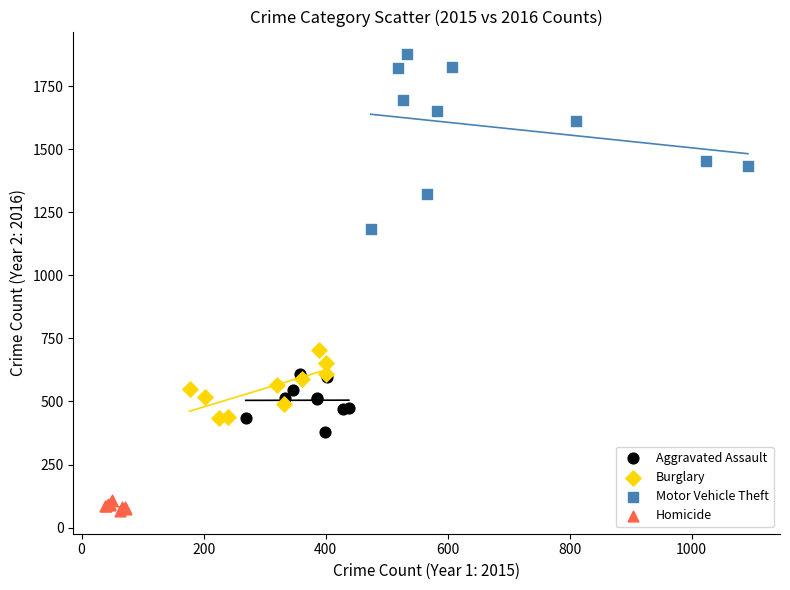

Which series reaches the minimum Y coordinate?

Homicide